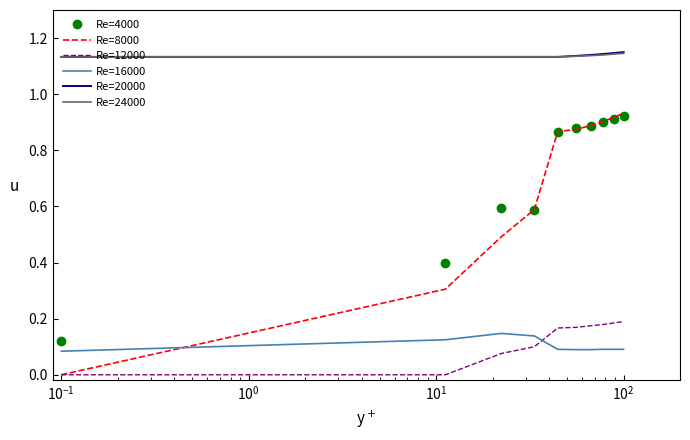

What are all the series names shown in the legend?

Re=4000, Re=8000, Re=12000, Re=16000, Re=20000, Re=24000